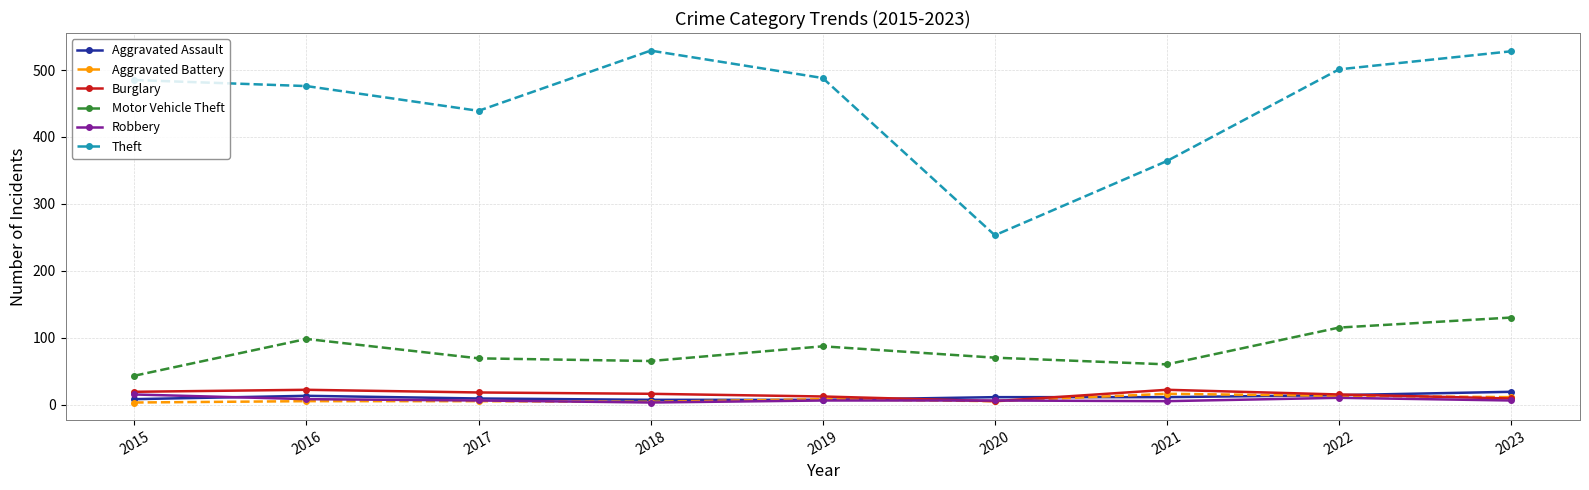

True or false: Burglary and Motor Vehicle Theft intersect in this chart.

False